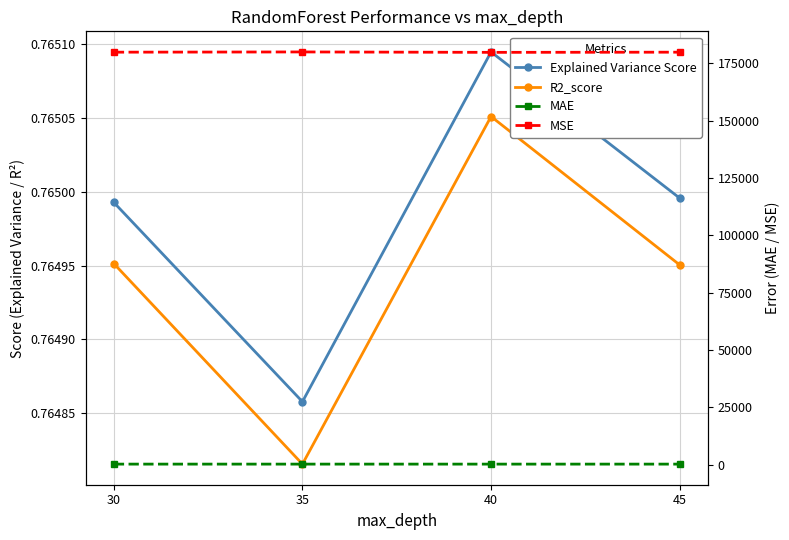

What is the maximum value for MAE?

294.1